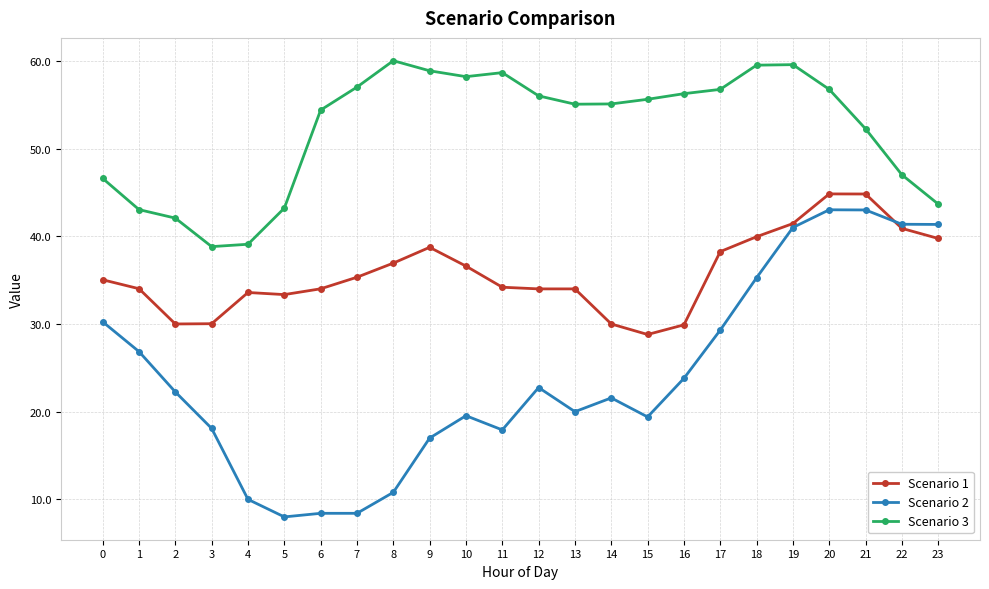

True or false: Scenario 1 and Scenario 3 cross at least once.

False